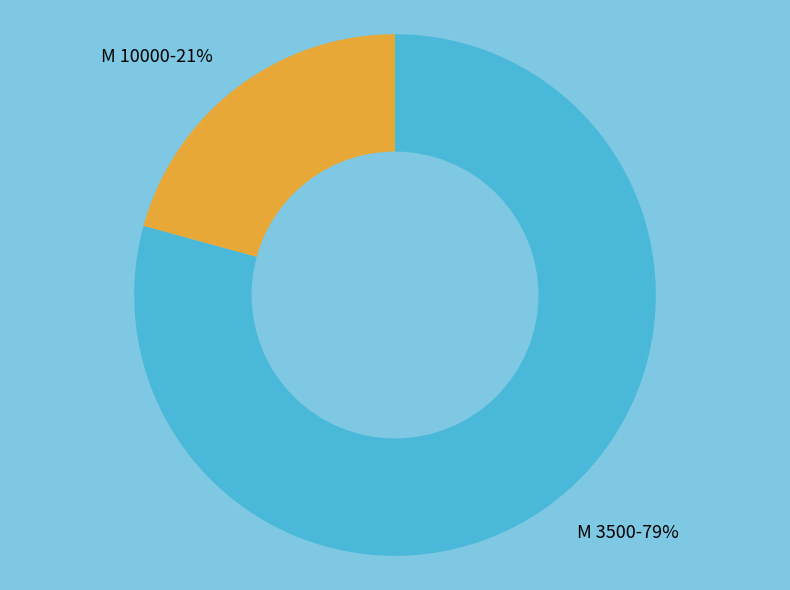

Does M 3500 account for over 50% of the chart?

Yes